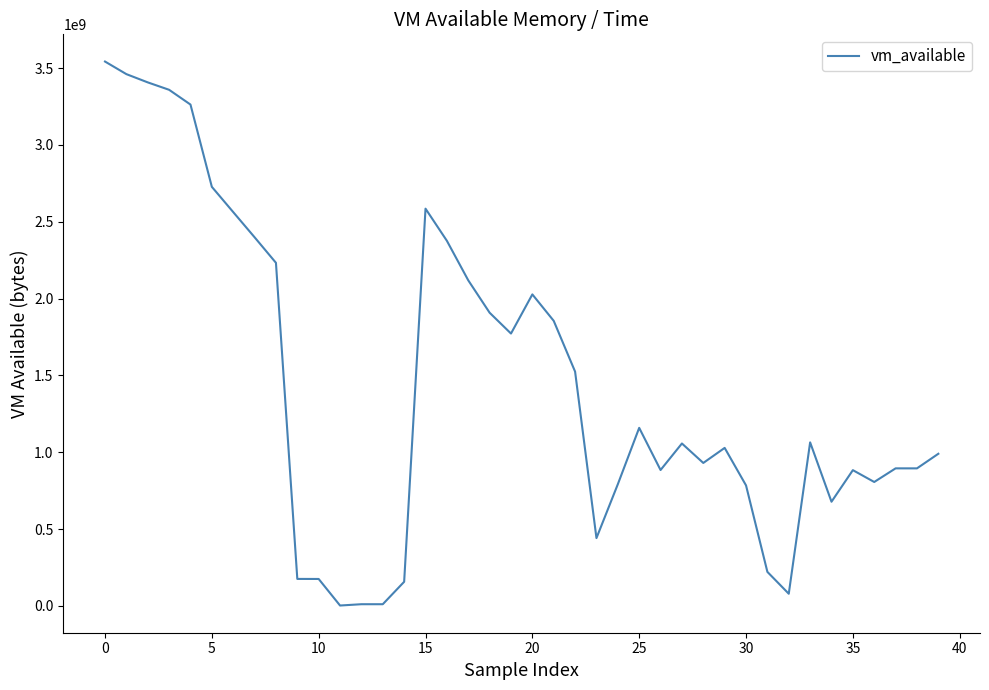

What is the greatest value displayed?

3542581248